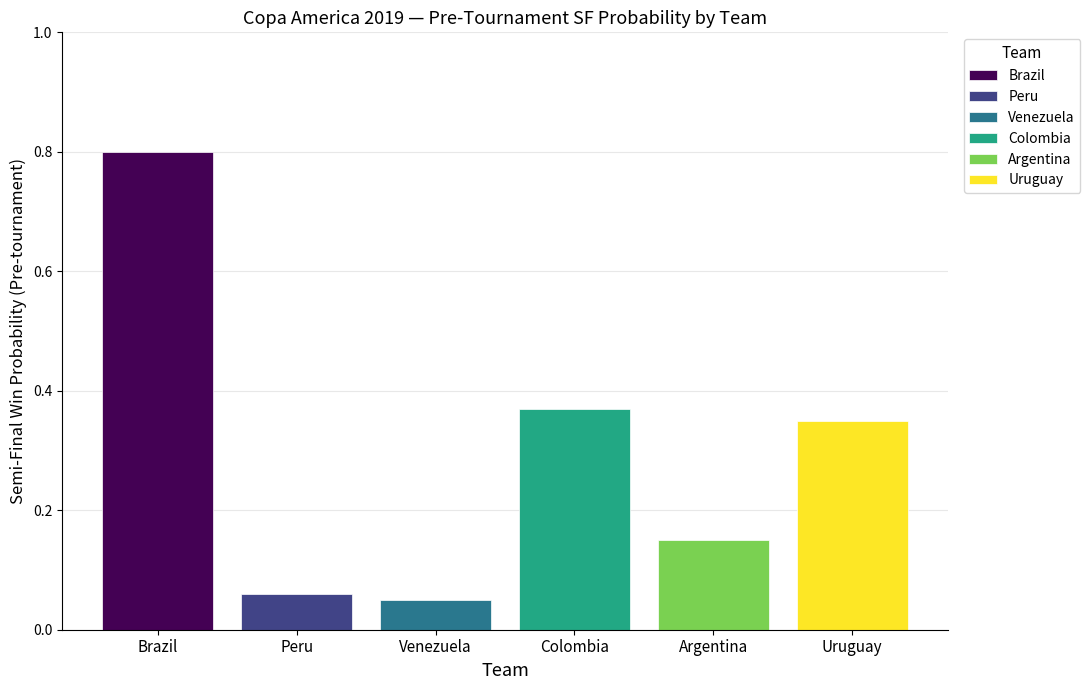

Which series has the widest spread of values?

Brazil